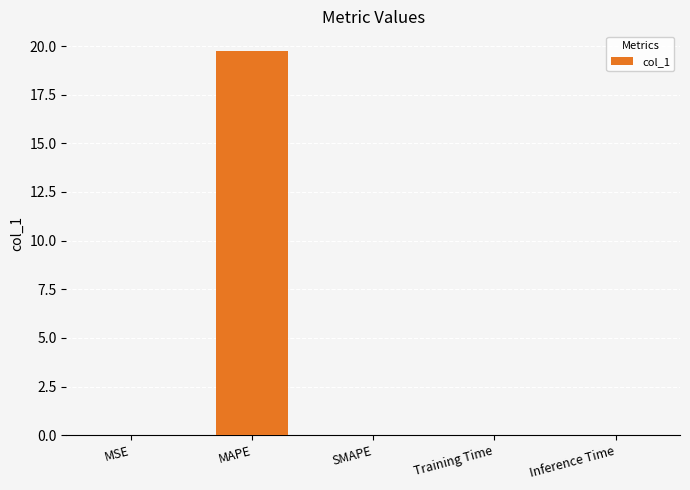

The value at MSE is 0.0. True or false?

True